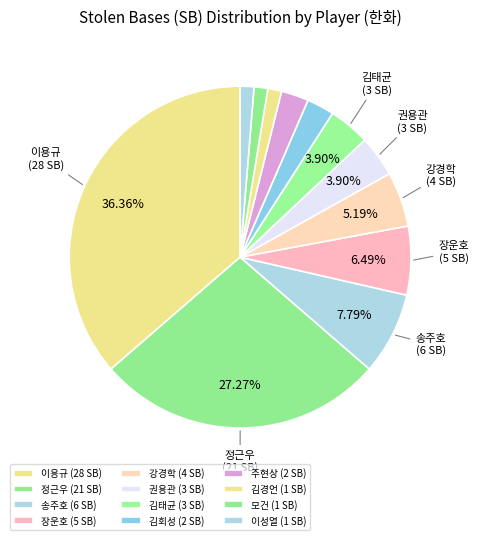

Which category has the smallest portion of the pie?

김경언